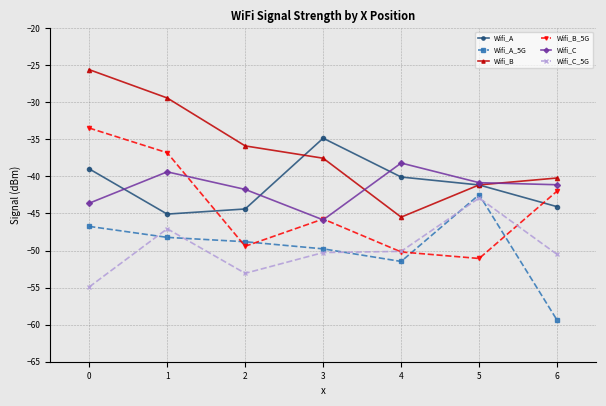

Rank the series by their maximum value, from lowest to highest.

Wifi_C_5G, Wifi_A_5G, Wifi_C, Wifi_A, Wifi_B_5G, Wifi_B